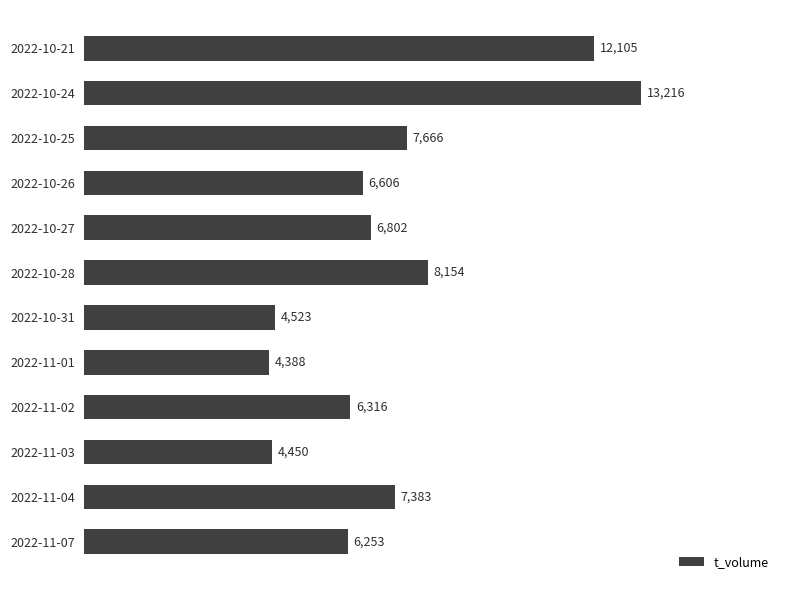

Between 2022-11-01 and 2022-10-28, which is larger?

2022-10-28